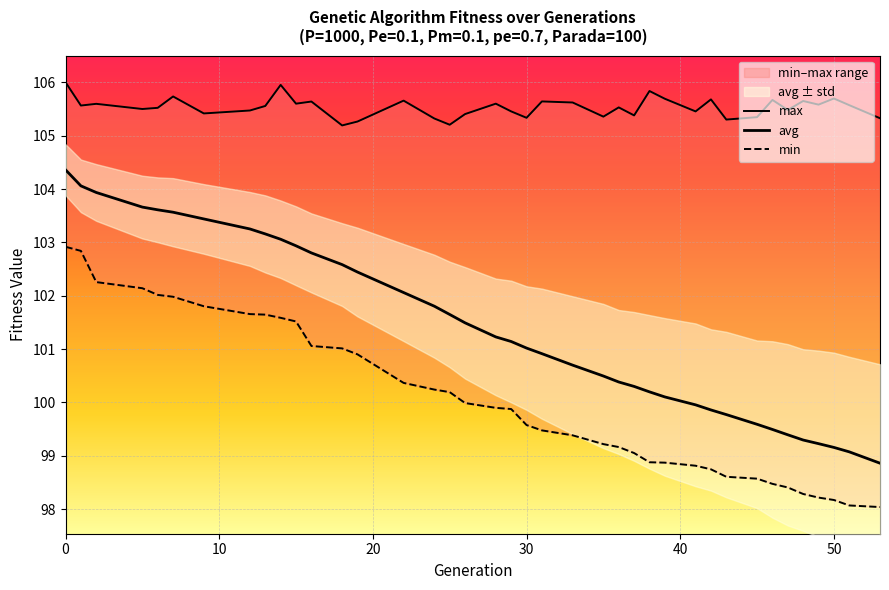

What is the maximum value for avg?

104.4